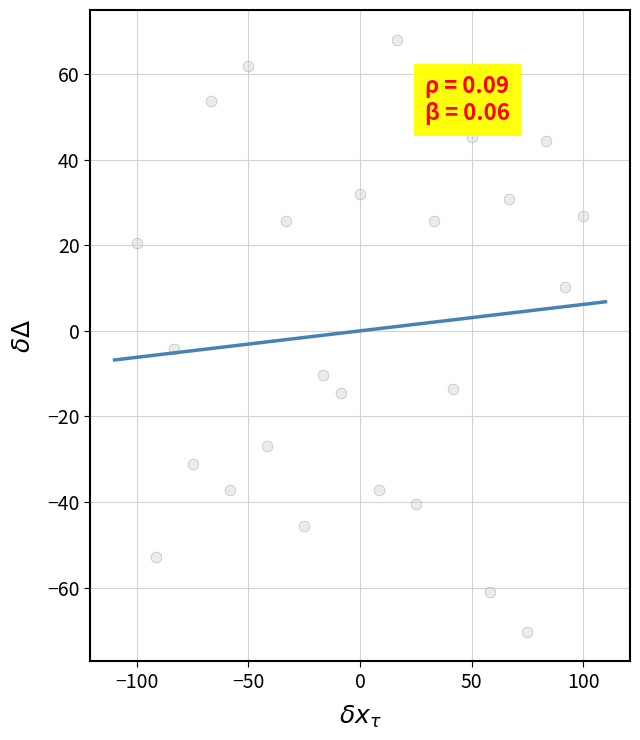

What Y value in the scatter plot is closest to -1?

-4.2